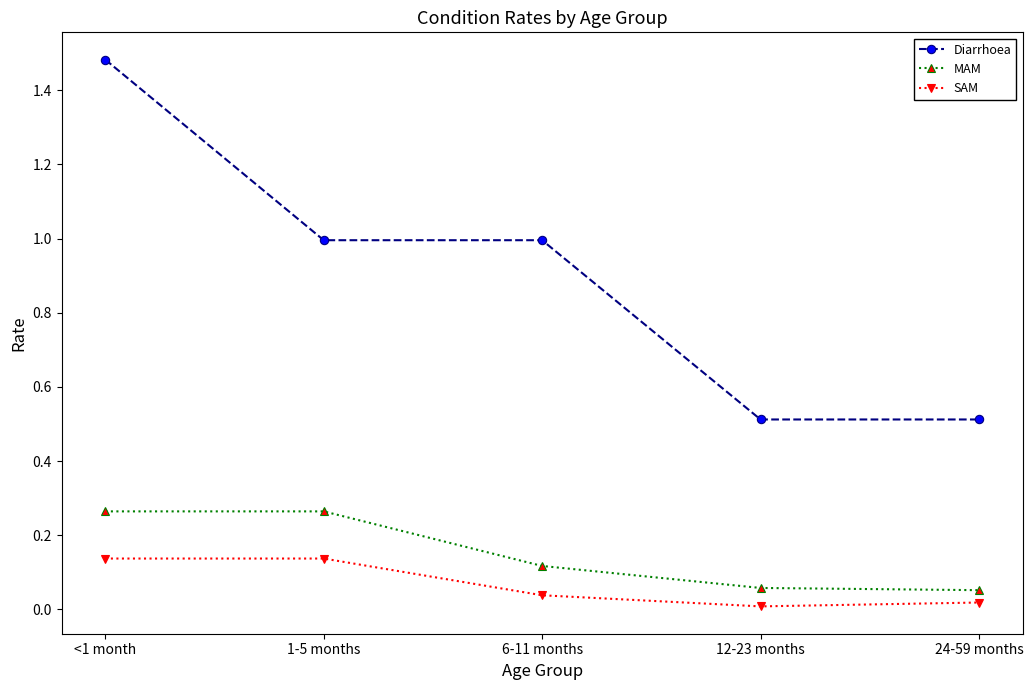

What is the difference between the maximum and minimum values in the Diarrhoea series?

1.0